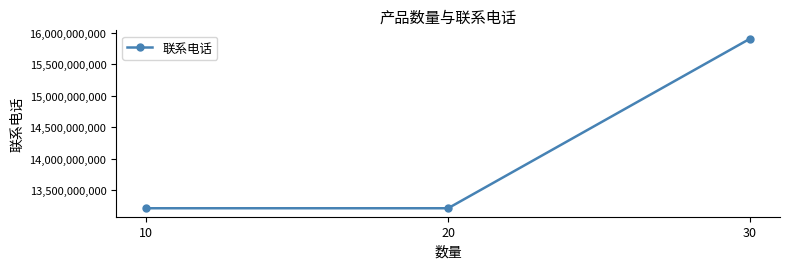

What is the sum of all values?

42322235554